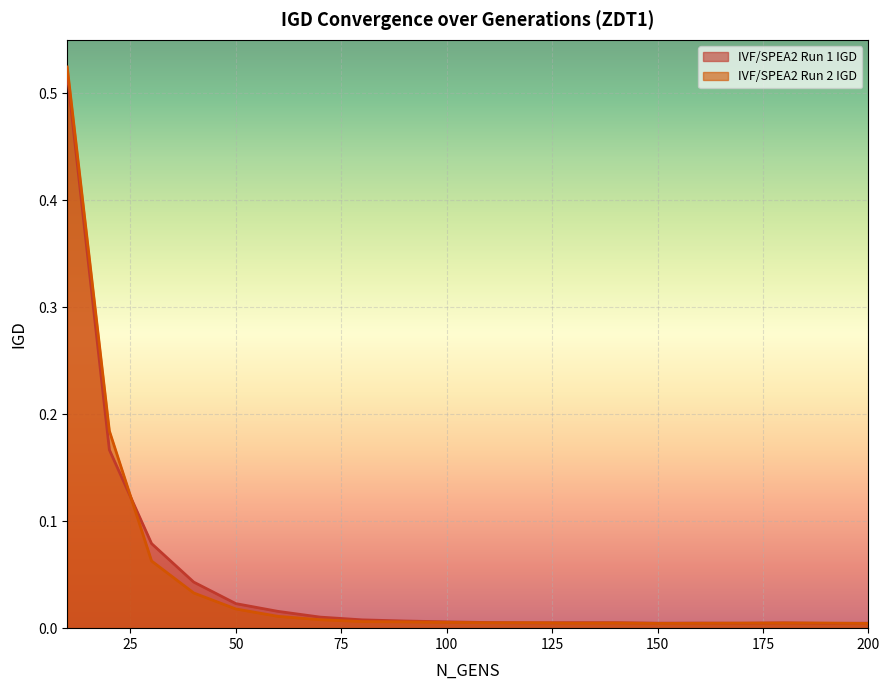

Which series has the largest total across all categories?

IVF/SPEA2 Run 1 IGD